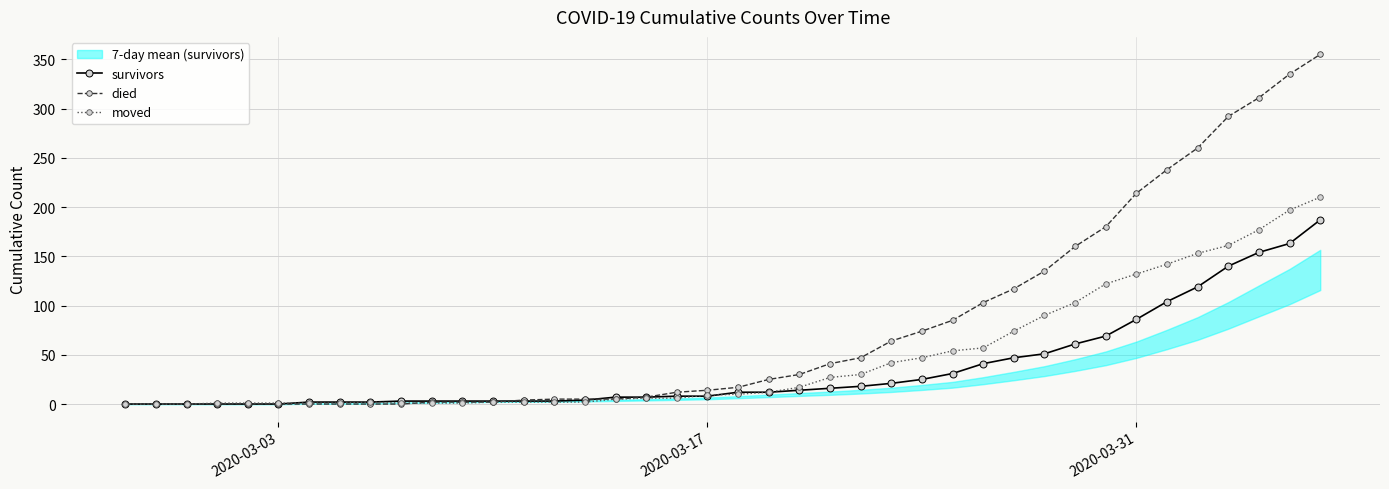

Is it true that moved equals 194 at 2020-03-31?

False